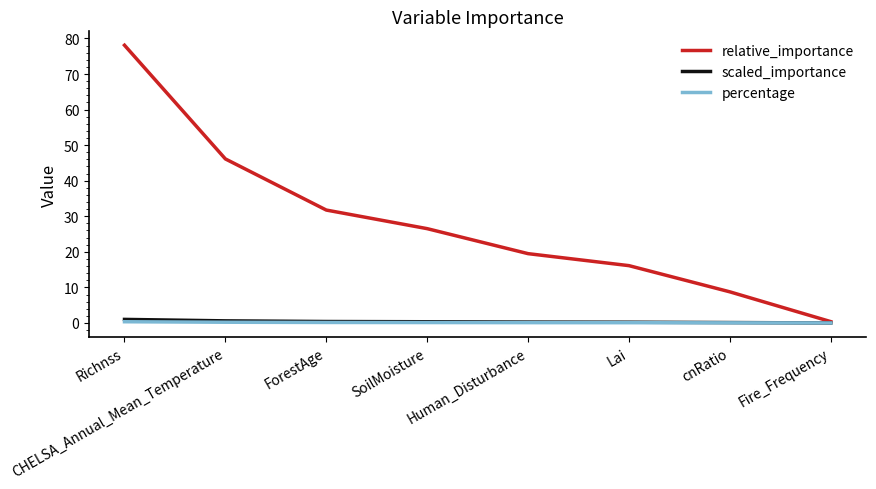

Which series has the largest total across all categories?

relative_importance